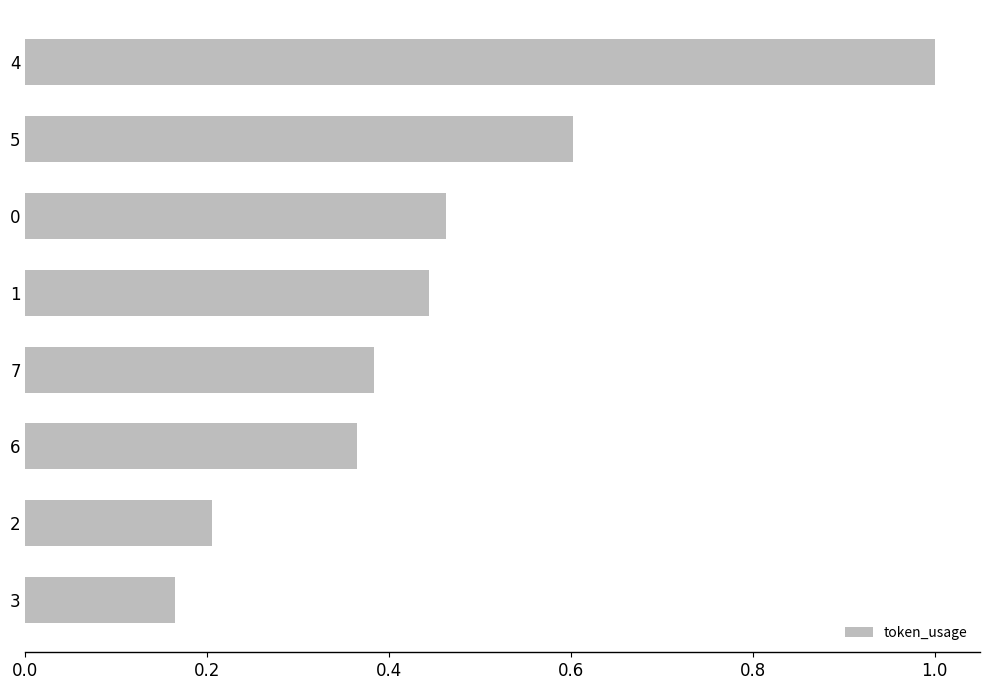

What is the value of the 1st bar from the top?

1.0